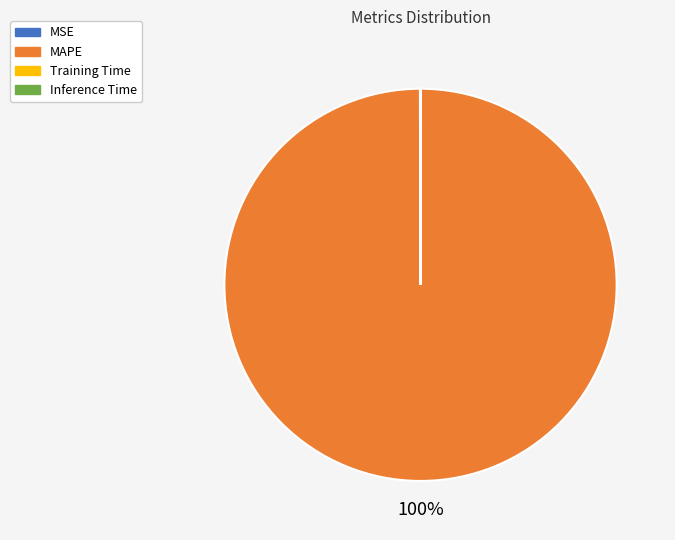

Which category accounts for the majority?

MAPE